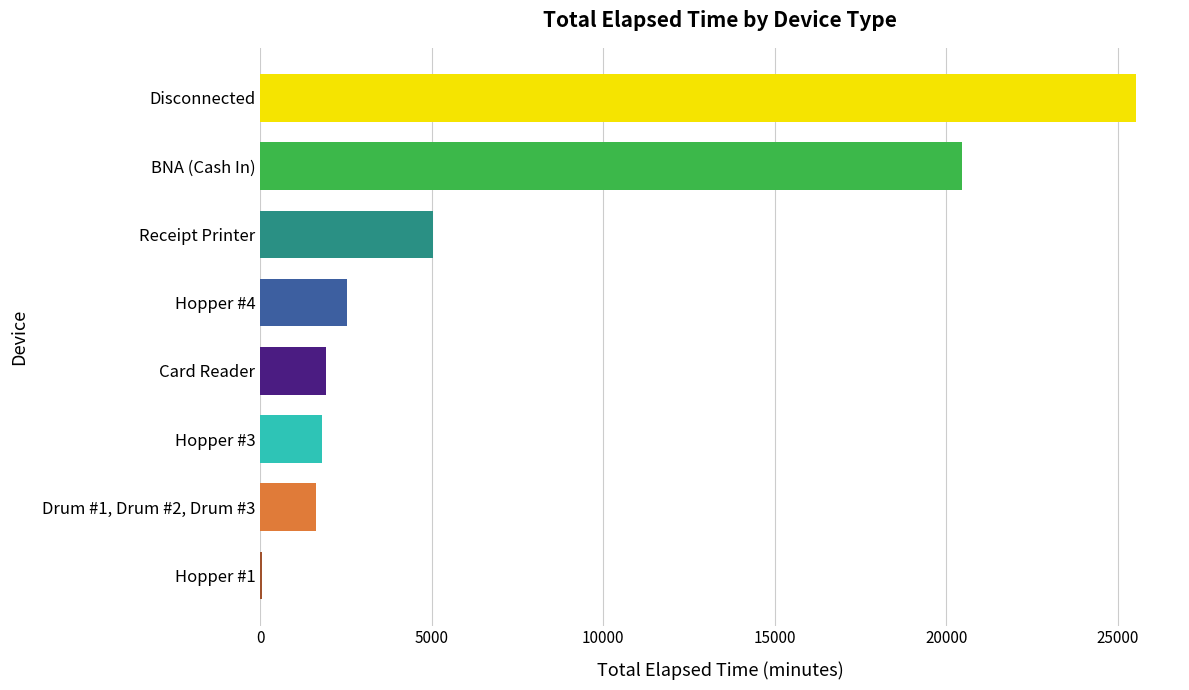

Between Hopper #4 and BNA (Cash In), which is larger?

BNA (Cash In)